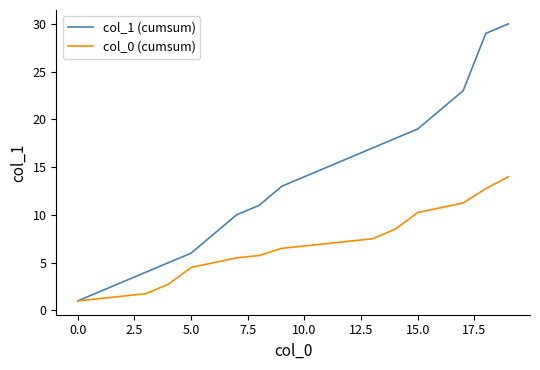

Which series has the widest spread of values?

col_1 (cumsum)